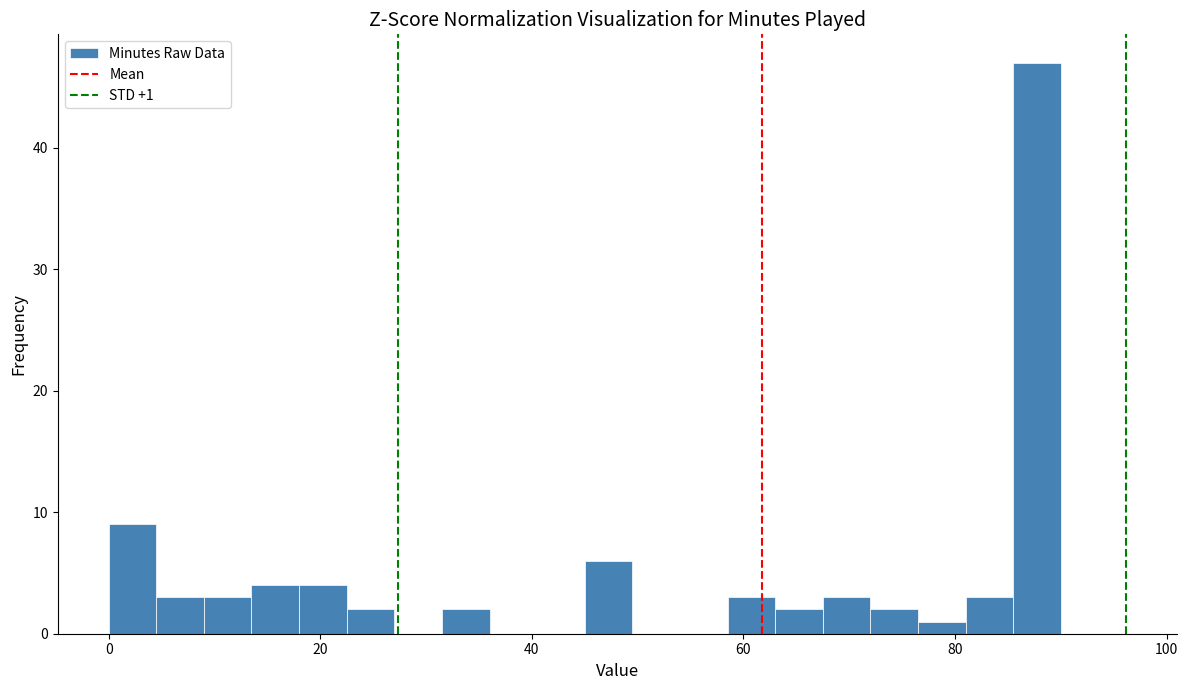

Read against the x-axis, roughly where is the centre of the tallest bar?

88